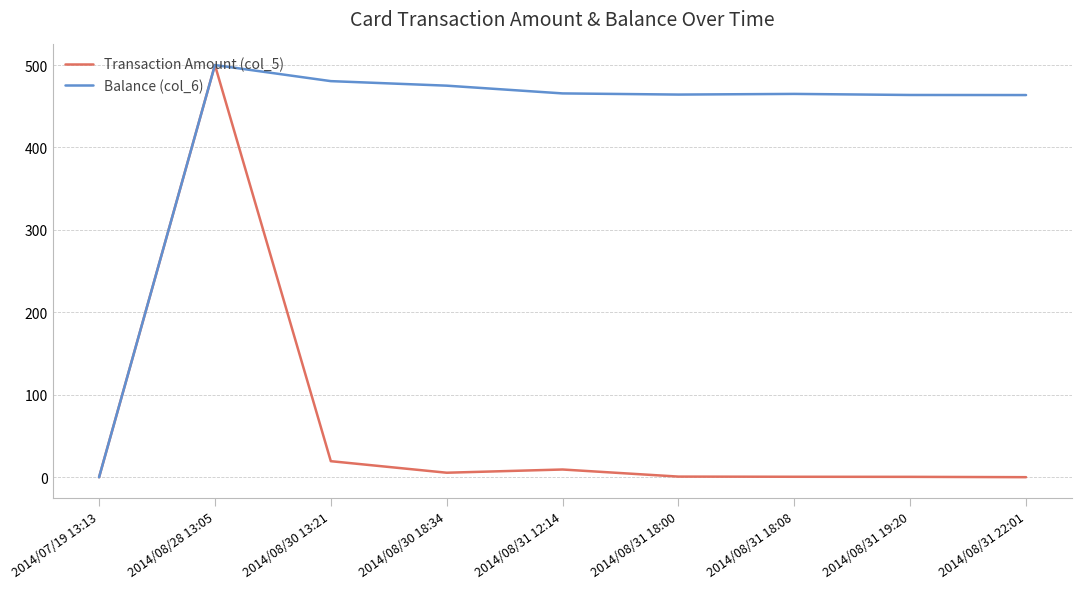

At which category is the sum across all series the highest?

2014/08/28 13:05